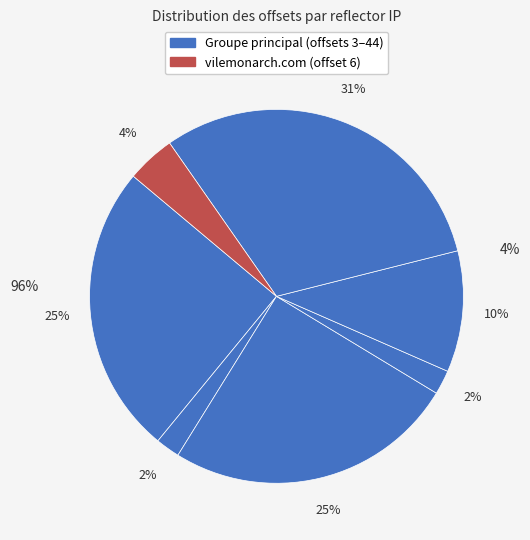

How many segments does this pie chart have?

7